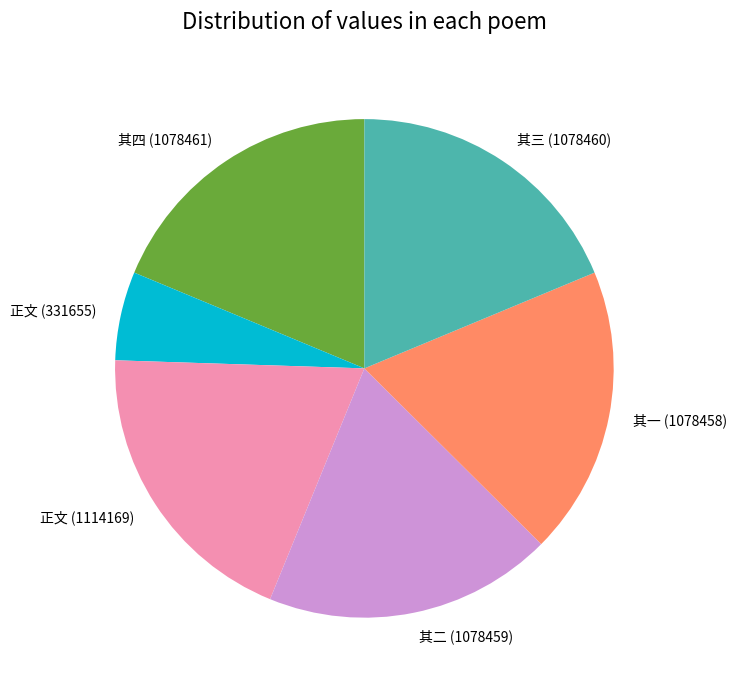

What is the smallest slice in the pie chart?

正文 (331655)